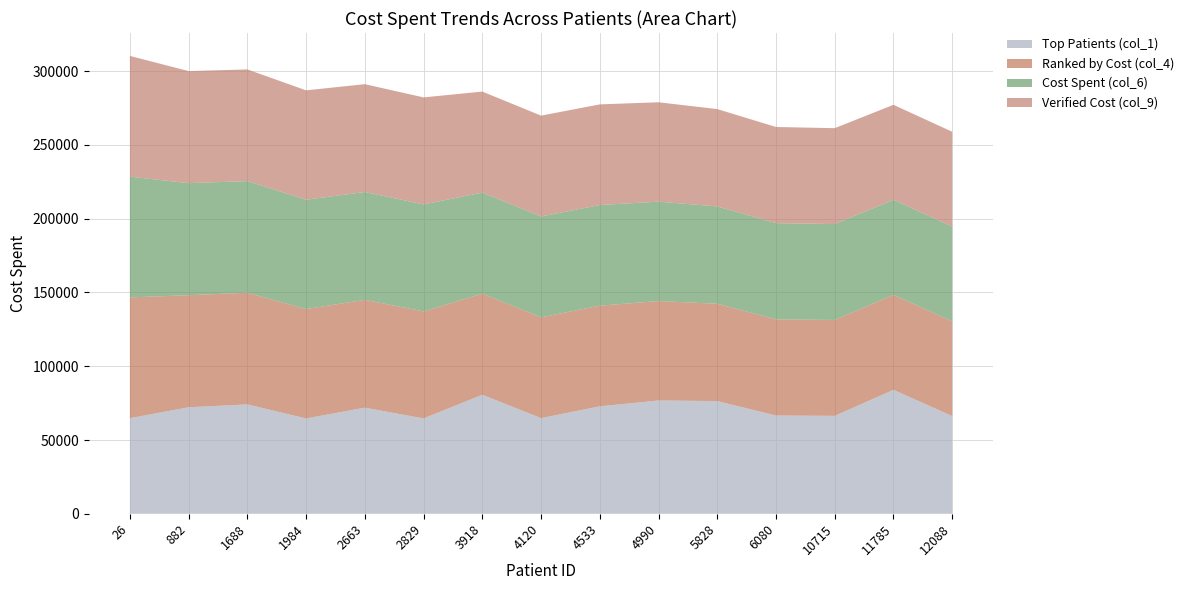

Reading right to left, what are all the values shown in this chart?

Top Patients (col_1): 12088=66228.0	11785=84008.6	10715=66381.4	6080=66603.9	5828=76395.2	4990=76812.4	4533=72836.0	4120=64845.8	3918=80690.1	2829=64645.1	2663=71929.8	1984=64629.0	1688=74131.6	882=72207.4	26=64807.3
Ranked by Cost (col_4): 12088=64237.0	11785=64404.0	10715=65004.0	6080=65192.4	5828=65974.8	4990=67378.2	4533=68223.7	4120=68345.4	3918=68501.9	2829=72533.5	2663=73090.7	1984=74131.6	1688=75695.3	882=75955.1	26=81852.7
Cost Spent (col_6): 12088=64237.0	11785=64404.0	10715=65004.0	6080=65192.4	5828=65974.8	4990=67378.2	4533=68223.7	4120=68345.4	3918=68501.9	2829=72533.5	2663=73090.7	1984=74131.6	1688=75695.3	882=75955.1	26=81852.7
Verified Cost (col_9): 12088=64237.0	11785=64404.0	10715=65004.0	6080=65192.4	5828=65974.8	4990=67378.2	4533=68223.7	4120=68345.4	3918=68501.9	2829=72533.5	2663=73090.7	1984=74131.6	1688=75695.3	882=75955.1	26=81852.7